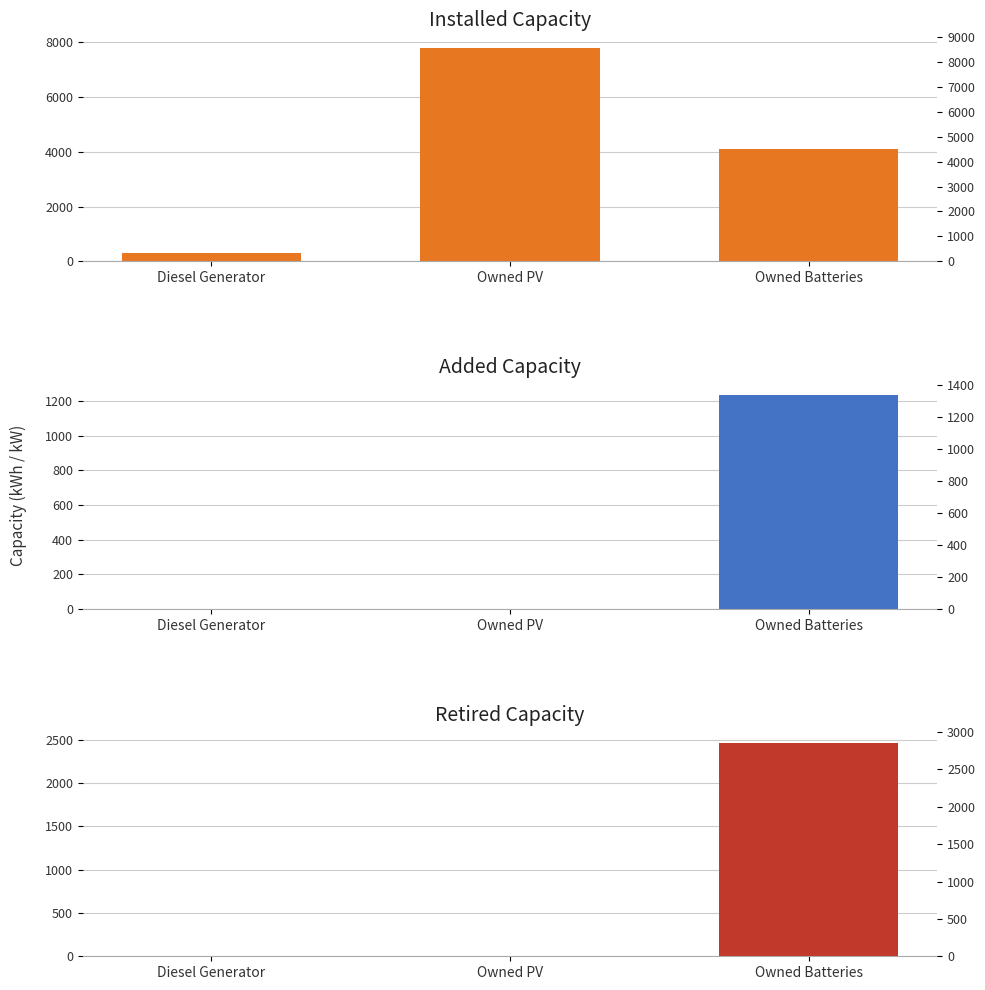

Which series has the largest range (max minus min)?

Installed Capacity